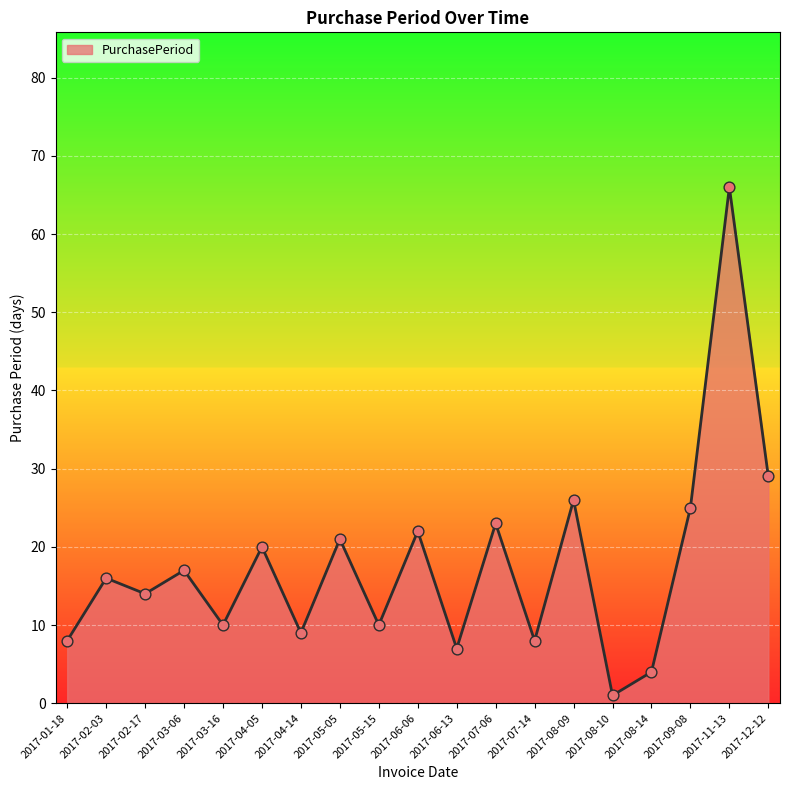

What is the change in value from 2017-08-09 to 2017-12-12?

+3